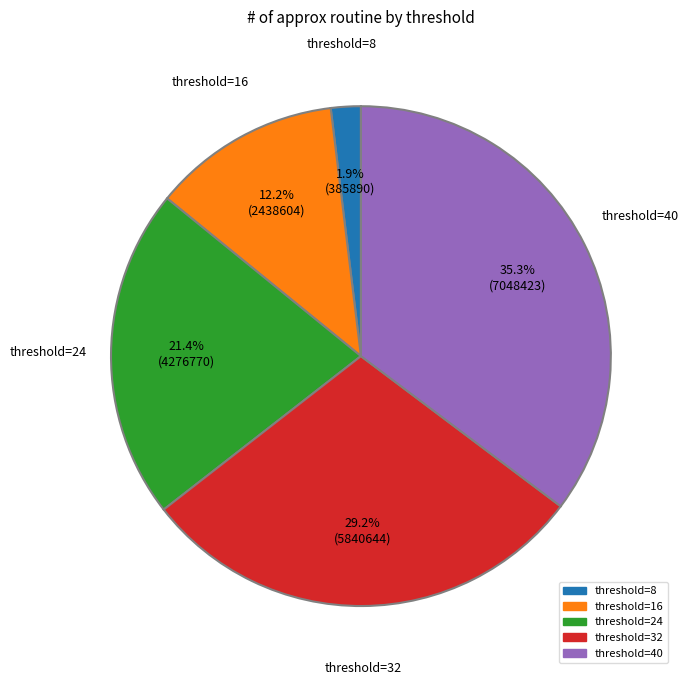

What is the smallest slice in the pie chart?

threshold=8